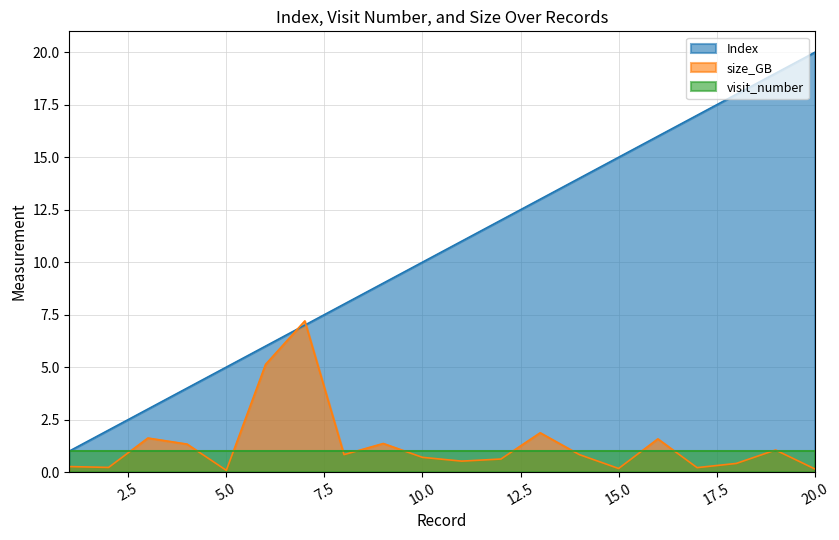

Is the value of Index at 3 greater than the value of size_GB at 19?

Yes